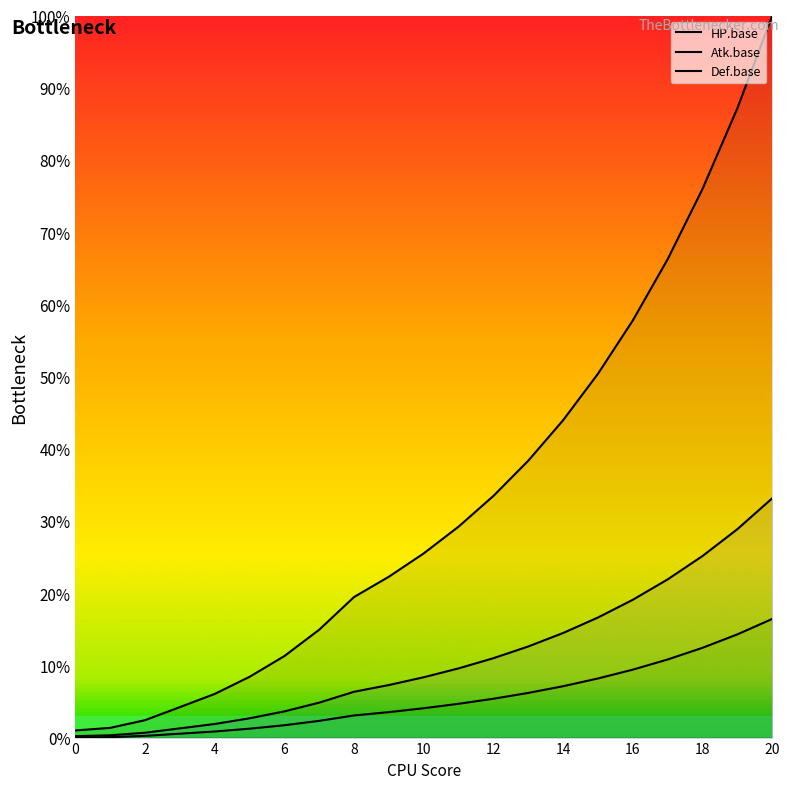

What are all the series names shown in the legend?

HP.base, Atk.base, Def.base